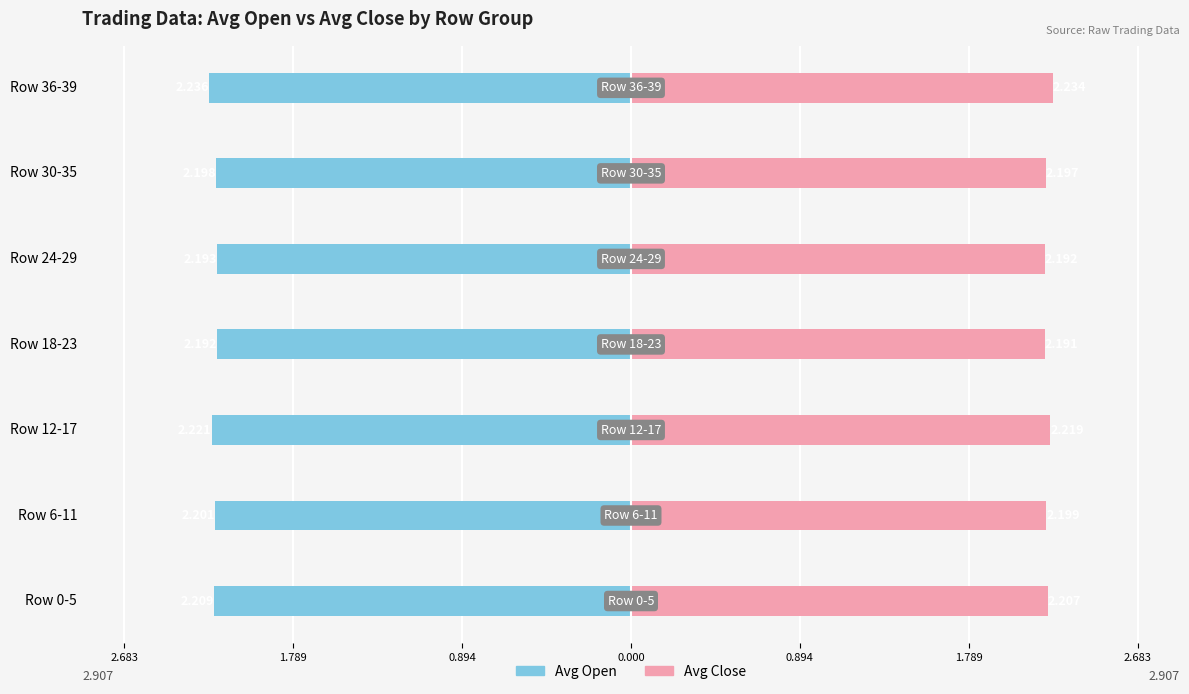

Which series has the largest range (max minus min)?

Avg Open